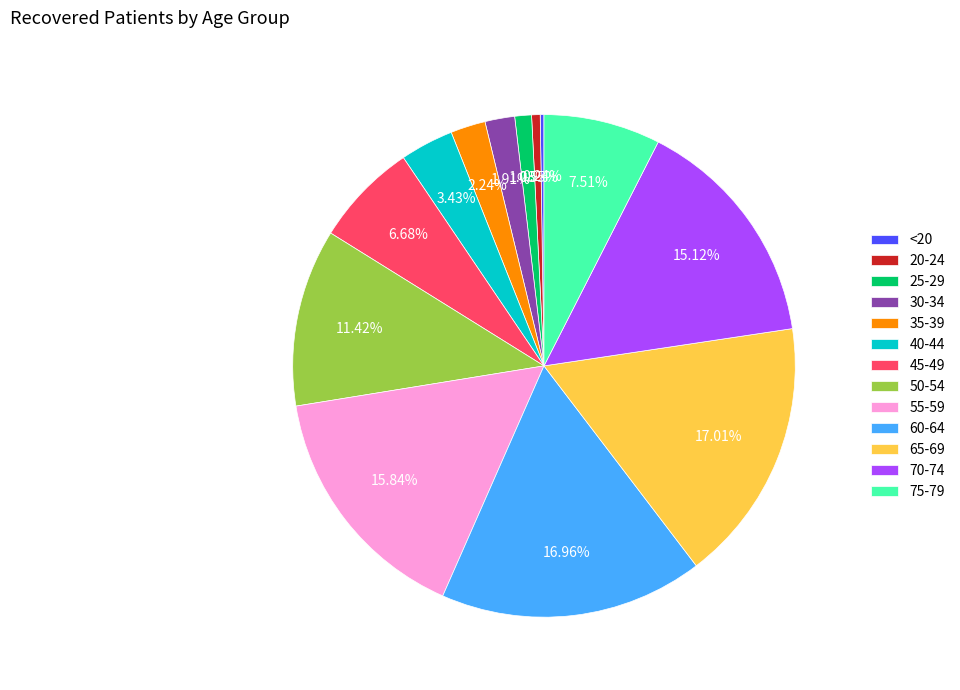

Between 60-64 and 30-34, which is larger?

60-64